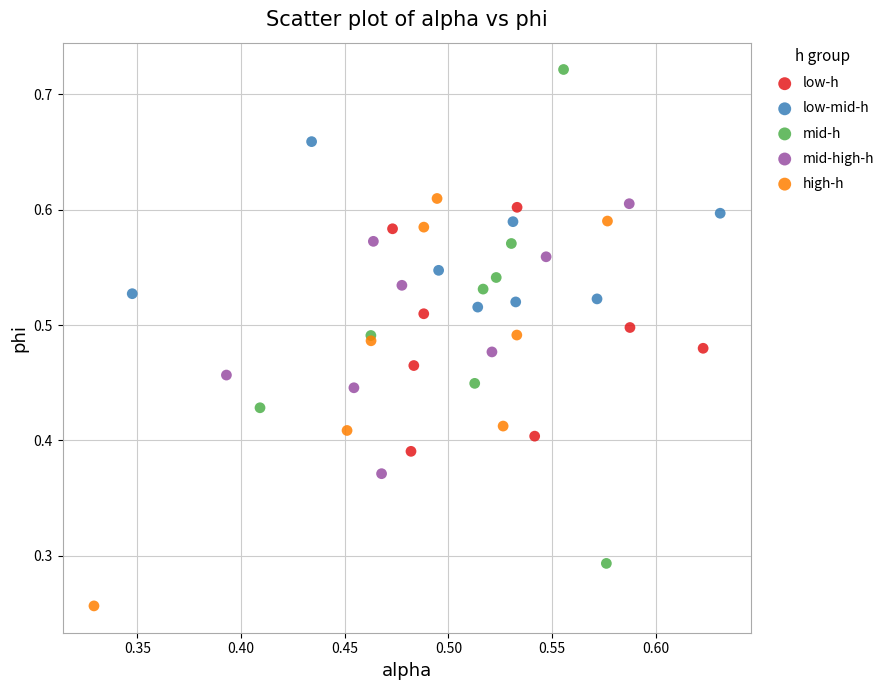

Which series reaches the maximum Y coordinate?

mid-h